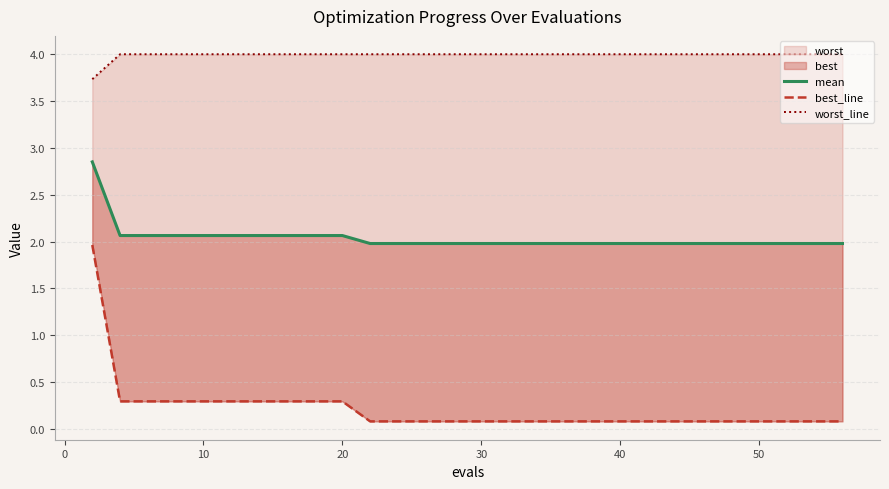

Reading left to right, extract all data points from this chart.

mean: 2.9	2.1	2.1	2.1	2.1	2.1	2.1	2.1	2.1	2.1	2.0	2.0	2.0	2.0	2.0	2.0	2.0	2.0	2.0
best_line: 2.0	0.3	0.3	0.3	0.3	0.3	0.3	0.3	0.3	0.3	0.1	0.1	0.1	0.1	0.1	0.1	0.1	0.1	0.1
worst_line: 3.7	4.0	4.0	4.0	4.0	4.0	4.0	4.0	4.0	4.0	4.0	4.0	4.0	4.0	4.0	4.0	4.0	4.0	4.0